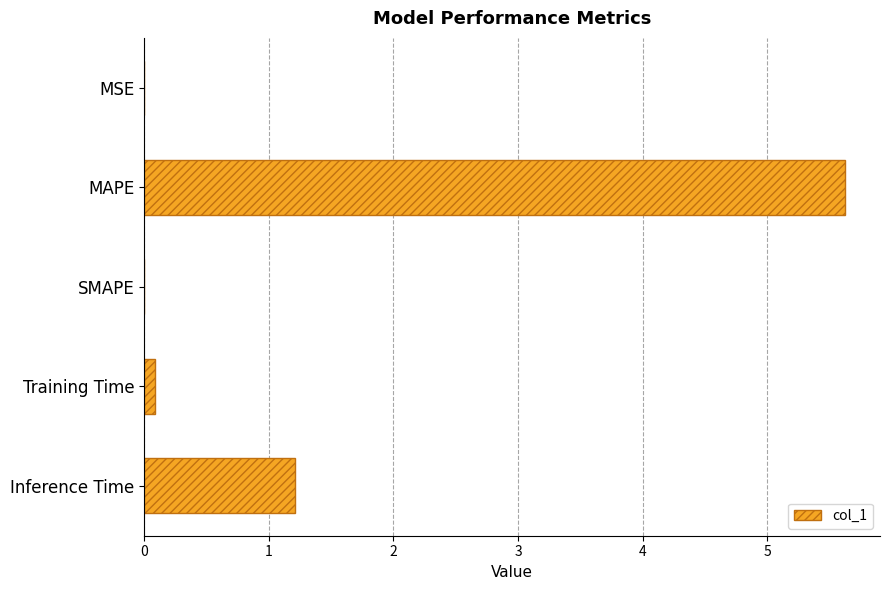

What is the greatest value displayed?

5.6